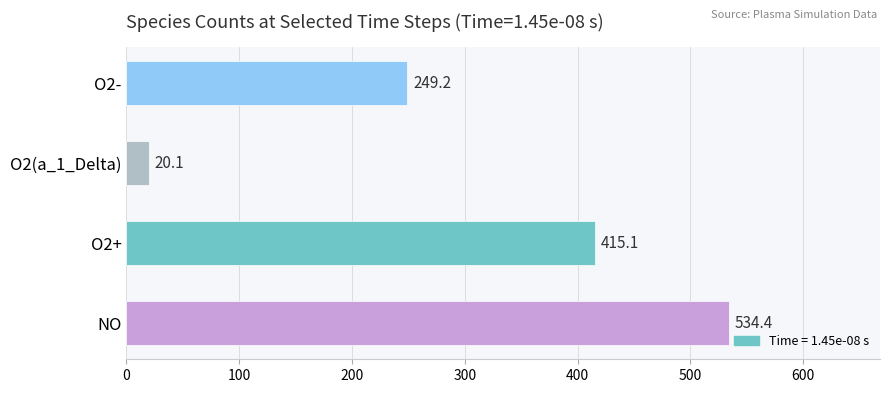

Rank the categories by value from lowest to highest.

O2(a_1_Delta), O2-, O2+, NO